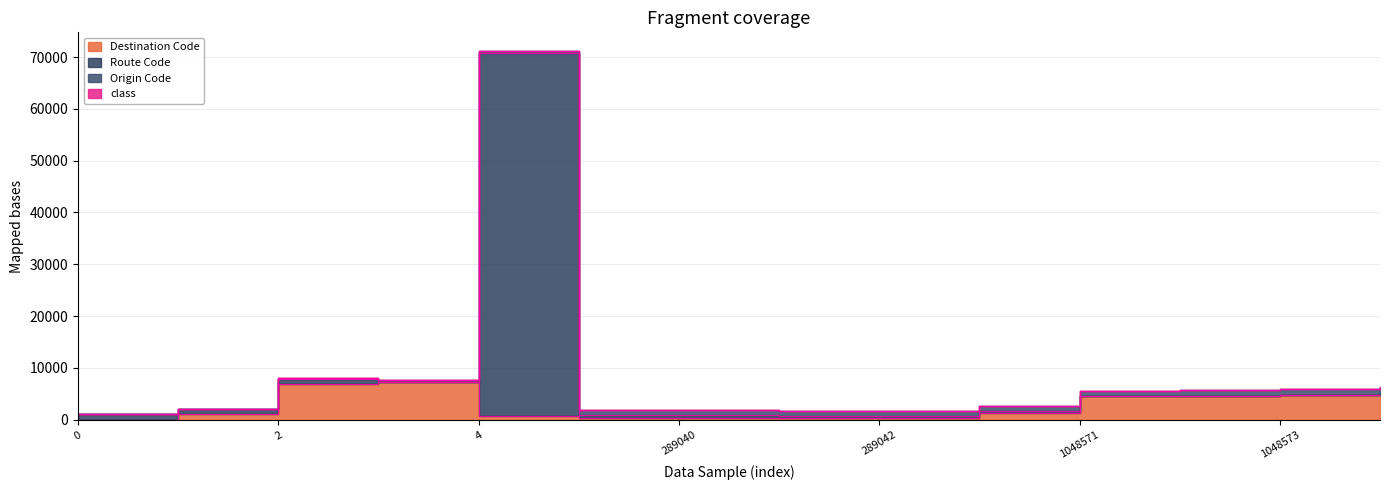

What is the difference between the maximum and minimum values in the Destination Code series?

7188